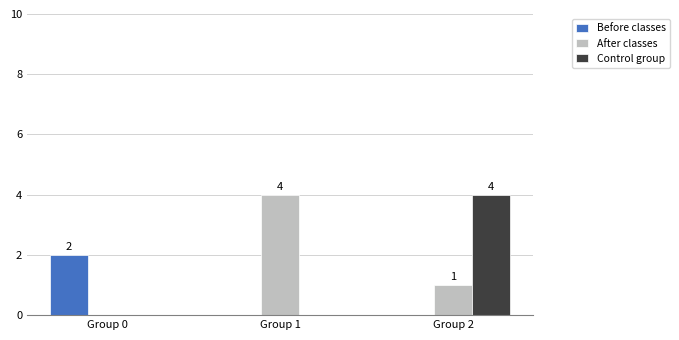

What are all the series names shown in the legend?

Before classes, After classes, Control group